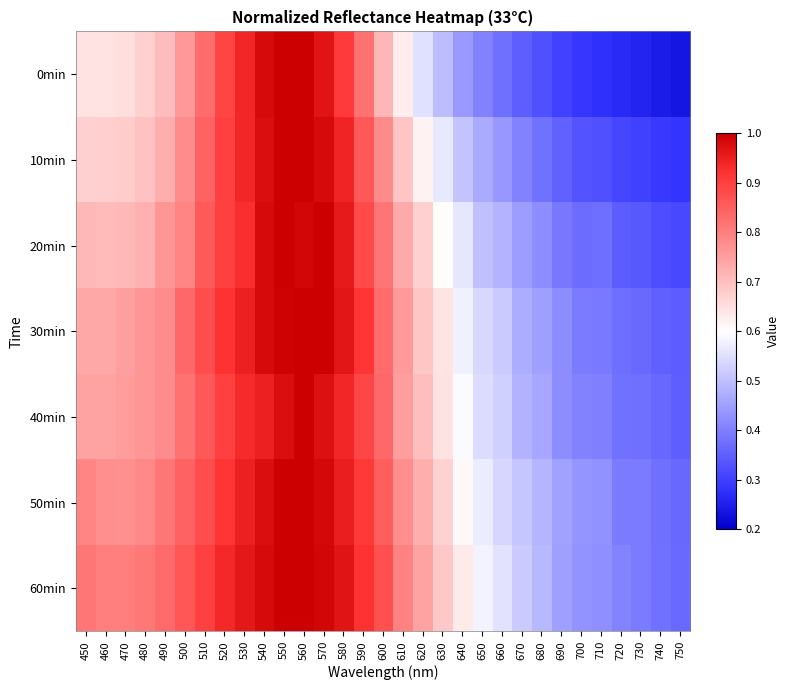

Between 660 and 570, which is larger?

570